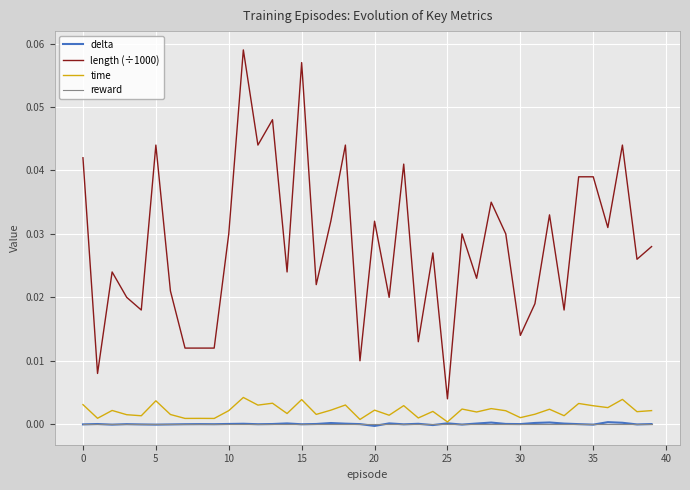

Which series has the largest total across all categories?

length (÷1000)